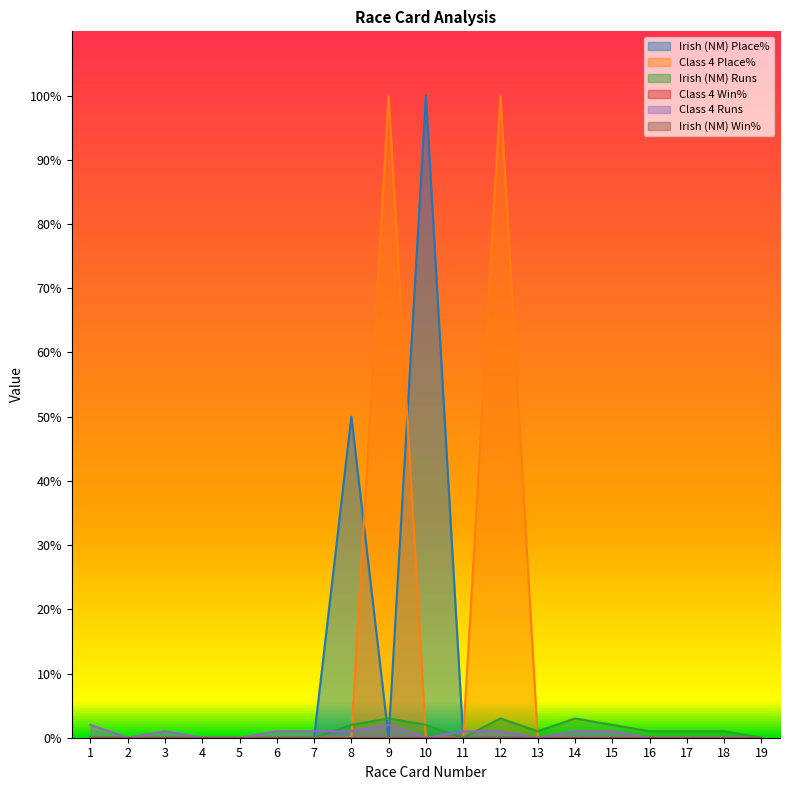

Between 2 and 19, which is larger?

2